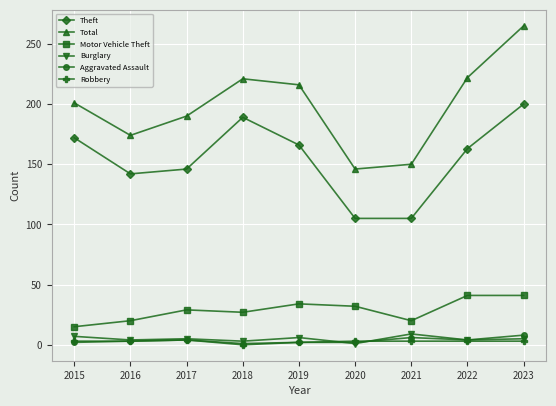

At which category is the sum across all series the highest?

2023